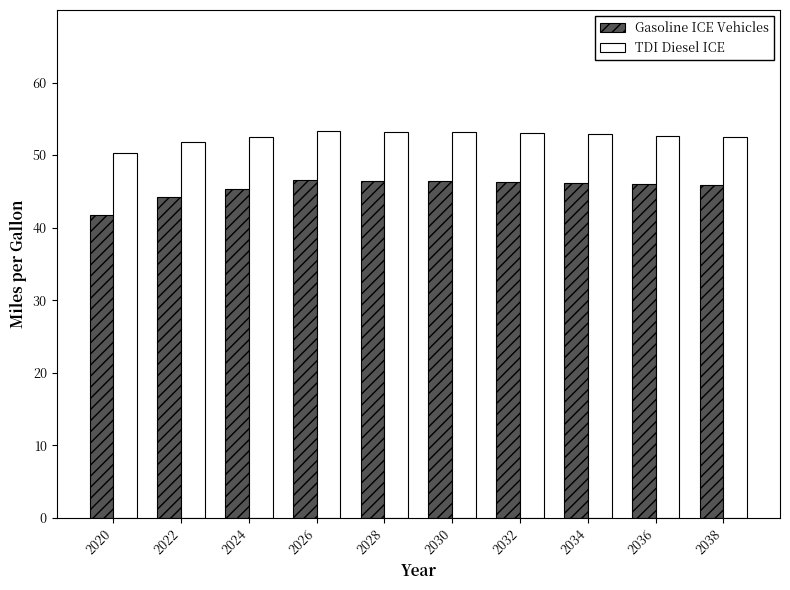

How many bars are there in total?

20